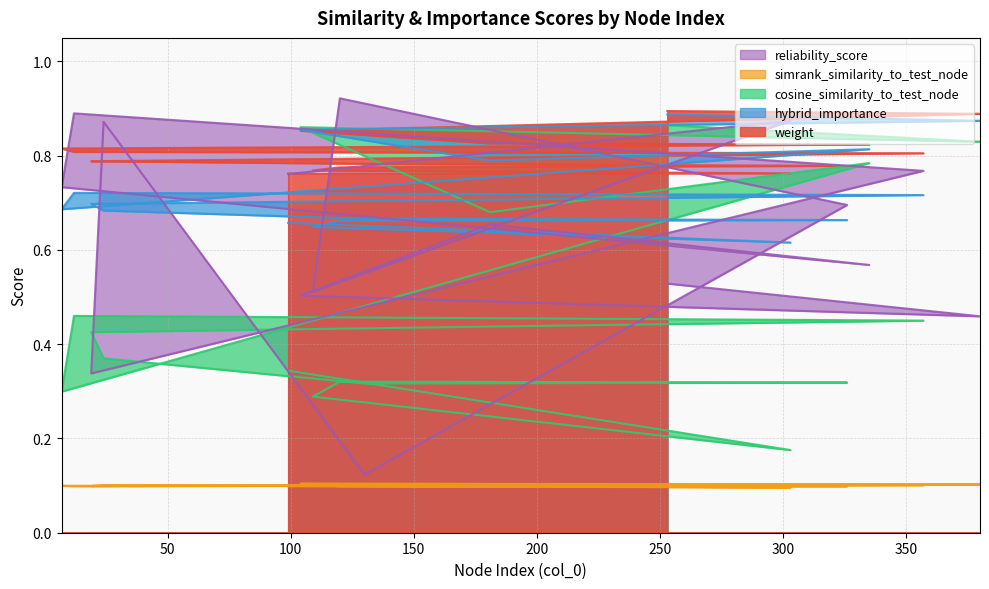

How many lines are shown in the chart?

5